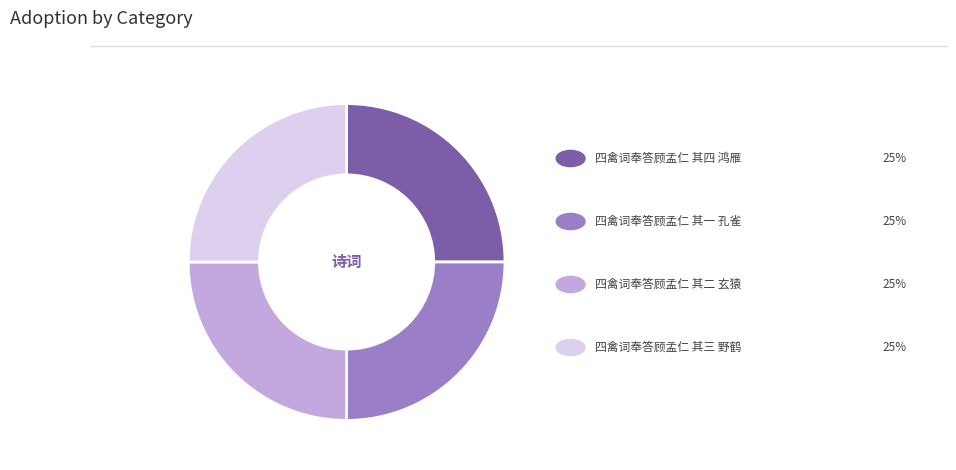

Does any single category account for the majority?

No